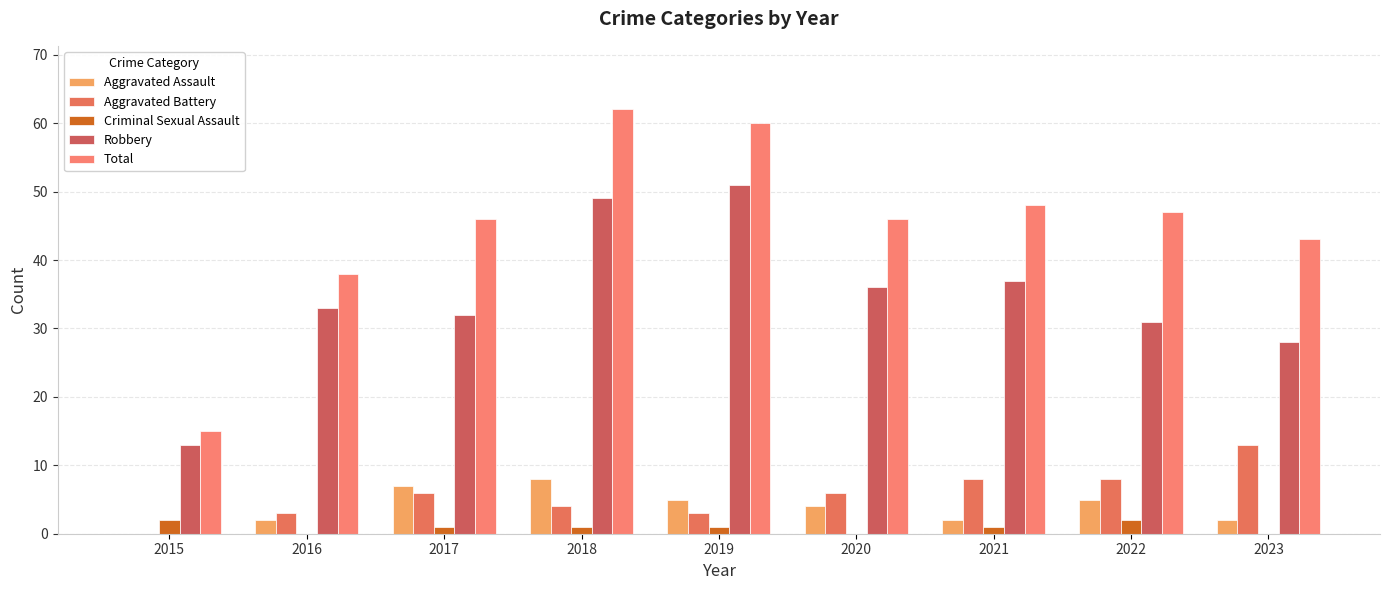

True or false: Total has a value of 46 at 2017.

True